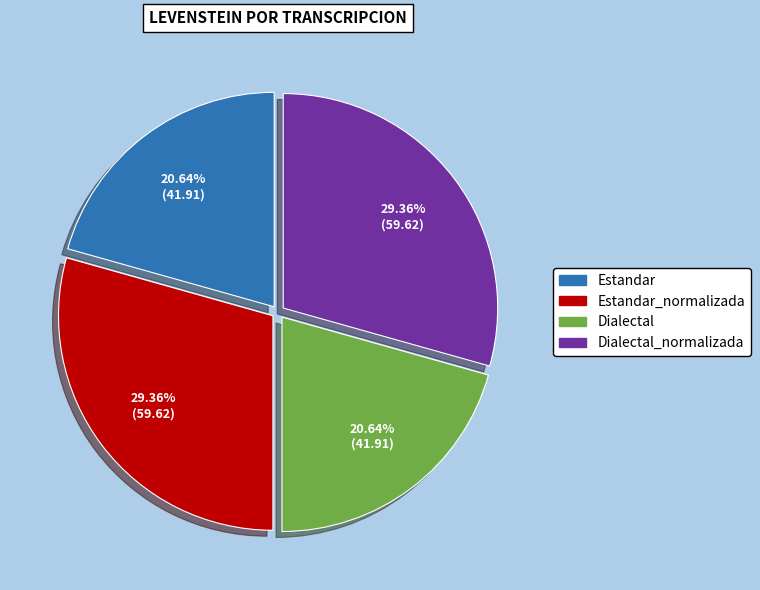

Does any single category account for the majority?

No